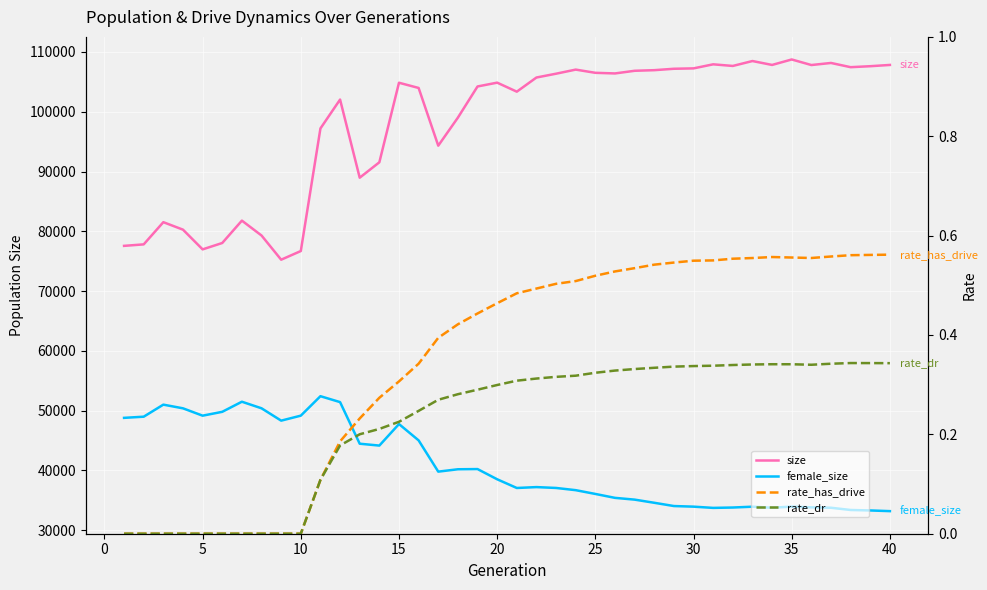

What are all the series names shown in the legend?

size, female_size, rate_has_drive, rate_dr